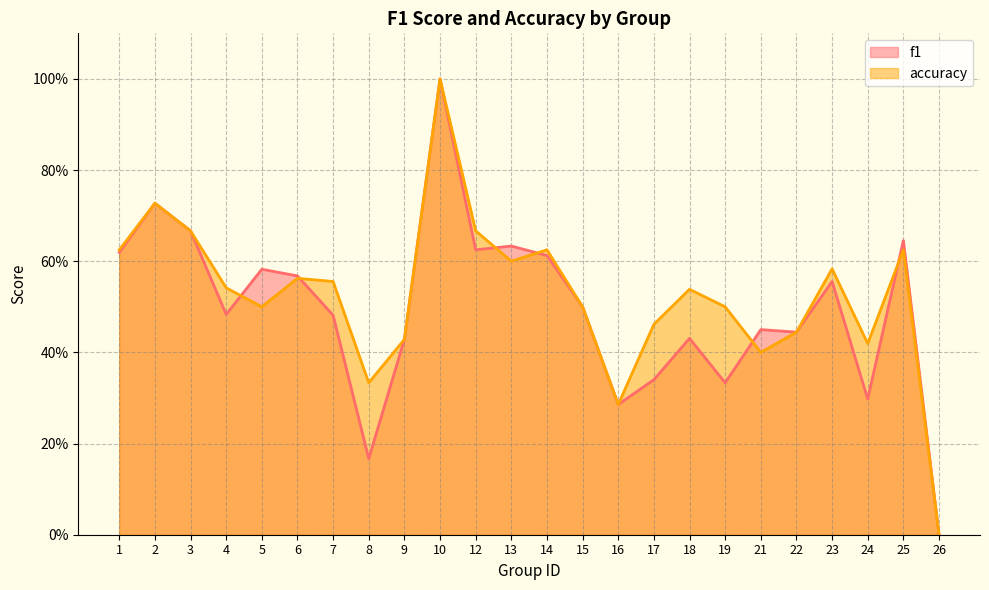

Which series has the largest total across all categories?

accuracy